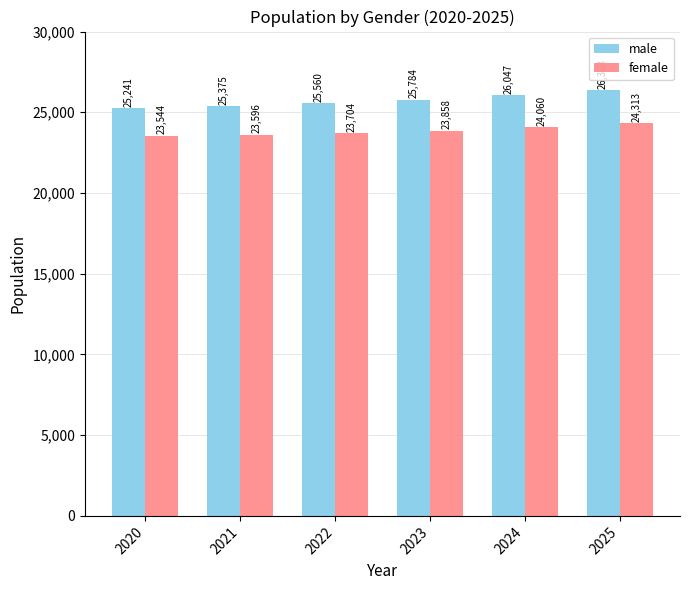

What is the maximum value shown in the chart?

26353.0